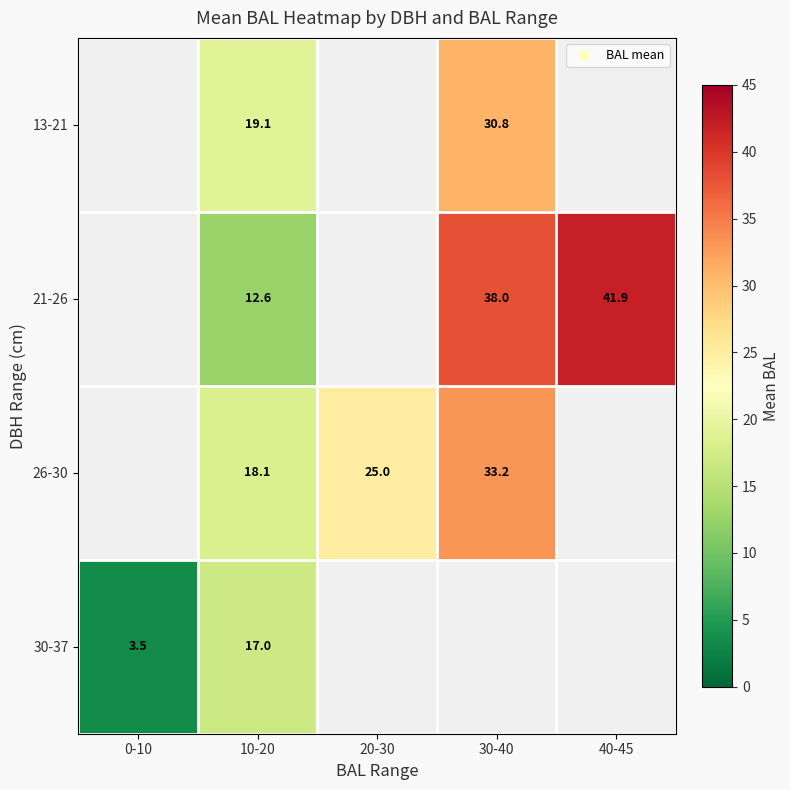

Between 10-20 and 40-45, which series saw the biggest shift?

21-26